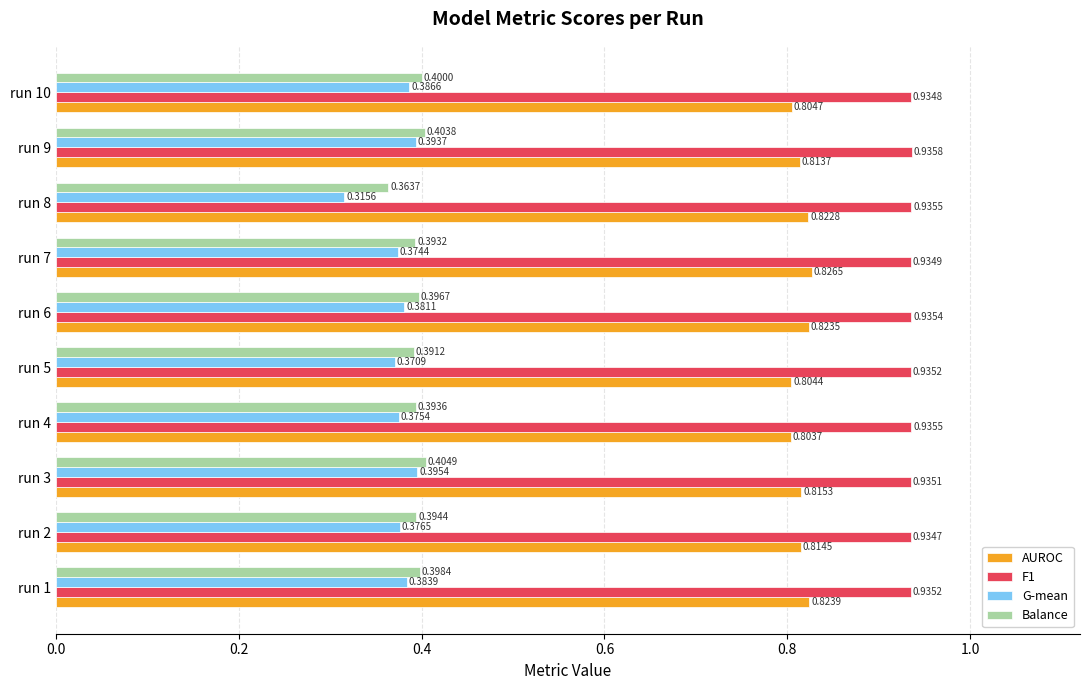

What is the difference between the highest and lowest values at run 9?

0.5